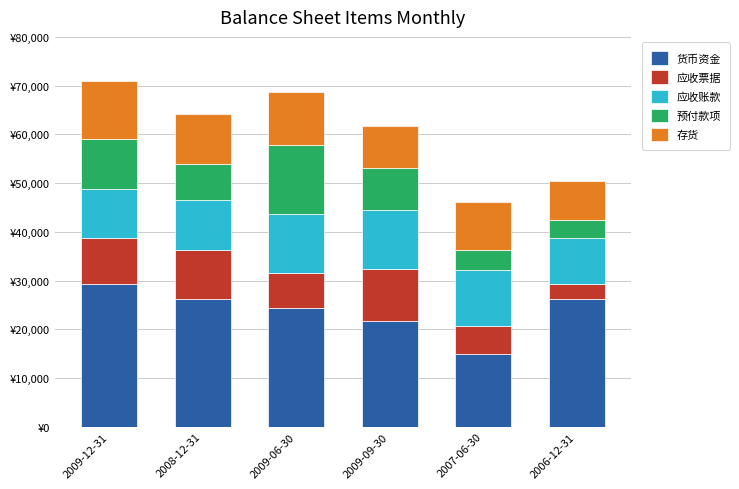

What is the difference between the 货币资金 values at 2009-06-30 and 2009-12-31?

4872